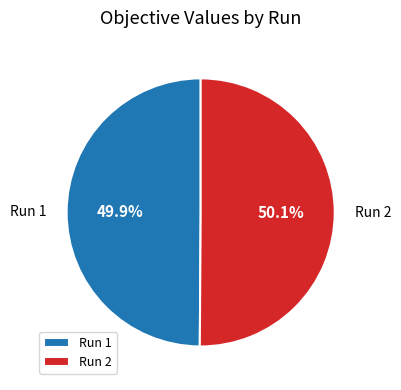

What portion of the pie excludes Run 2?

49.9%